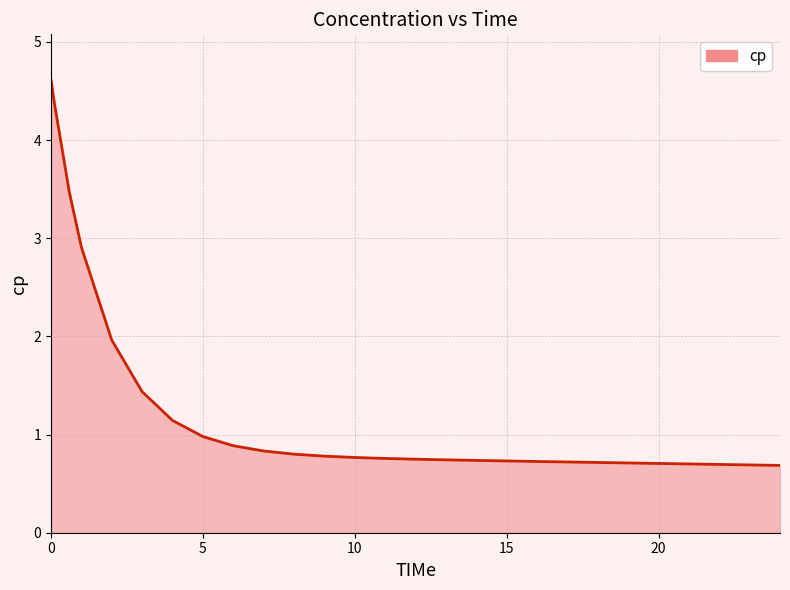

How many lines are shown in the chart?

1